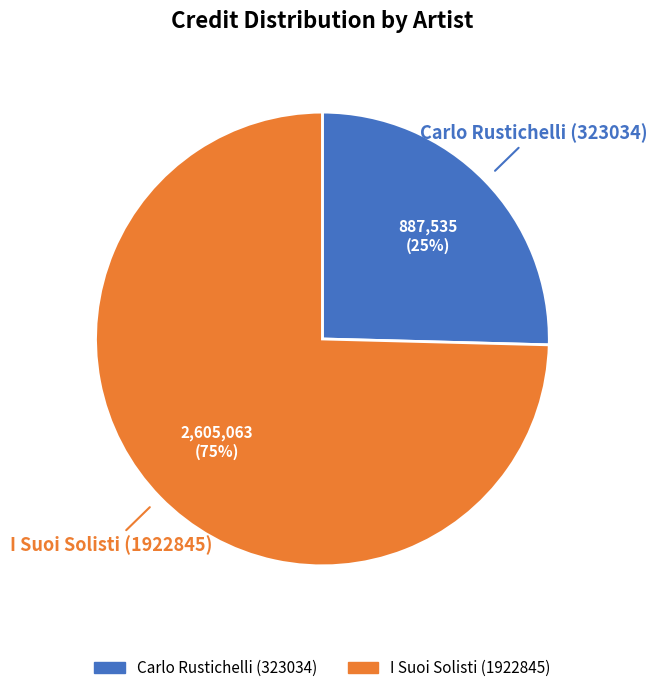

To the nearest percent, what percentage of the pie is Carlo Rustichelli (323034)?

25%